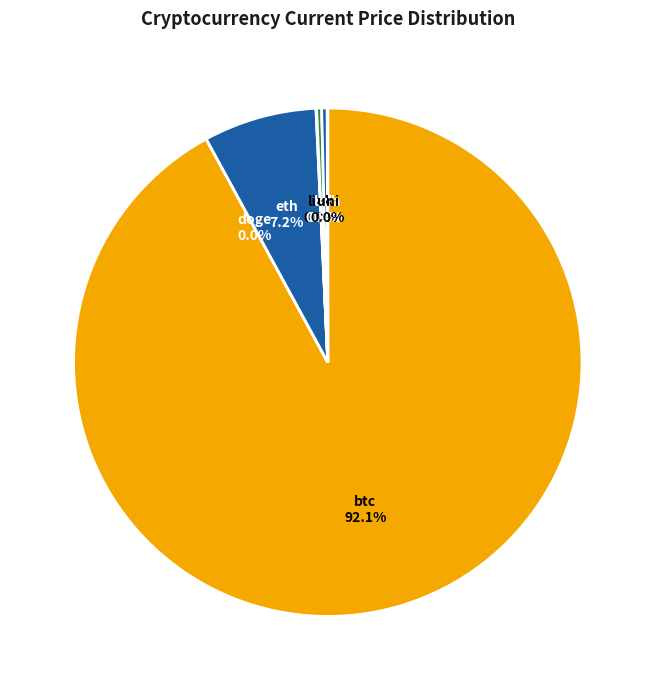

Which slice is the largest?

btc